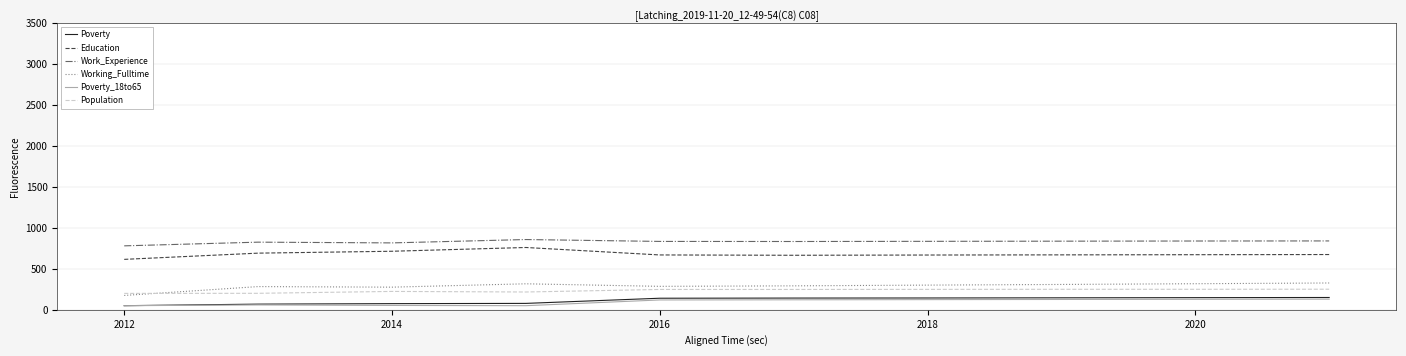

In Working_Fulltime, how many points are lower than both neighbors (excluding endpoints)?

2